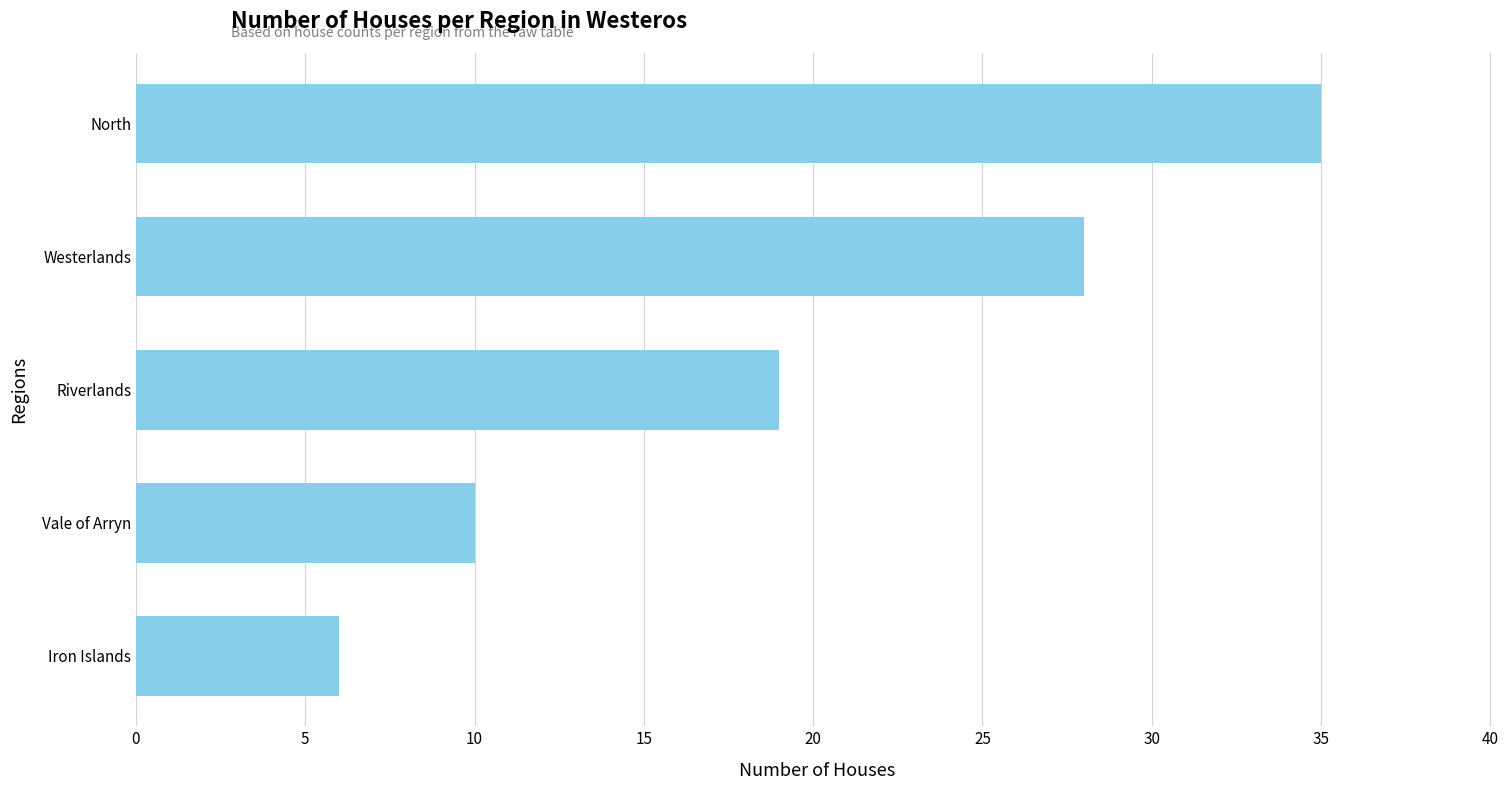

List the labels in order of value, largest first.

North, Westerlands, Riverlands, Vale of Arryn, Iron Islands